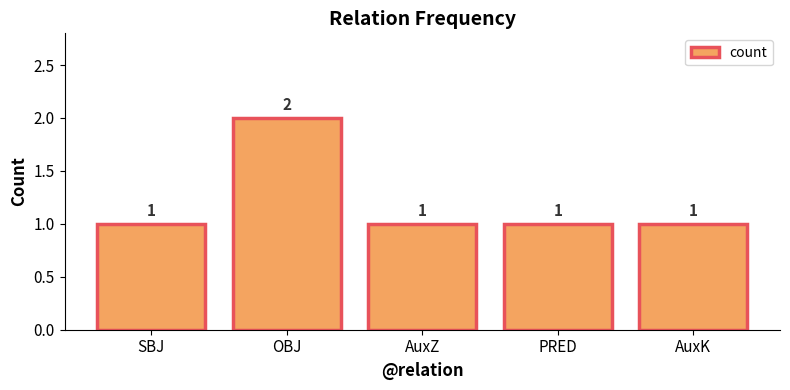

What is the value of the 4th bar from the left?

1